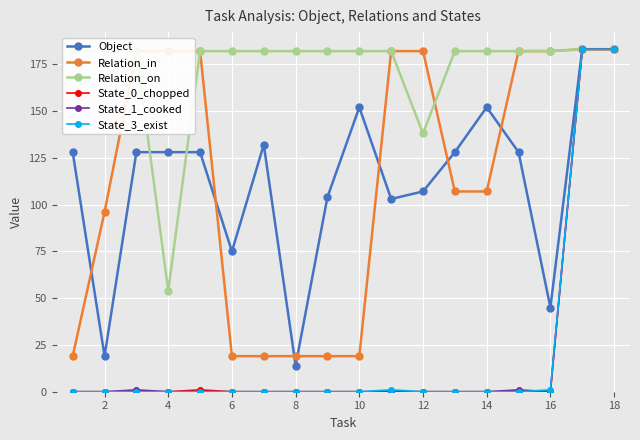

How many data points does each series have?

18